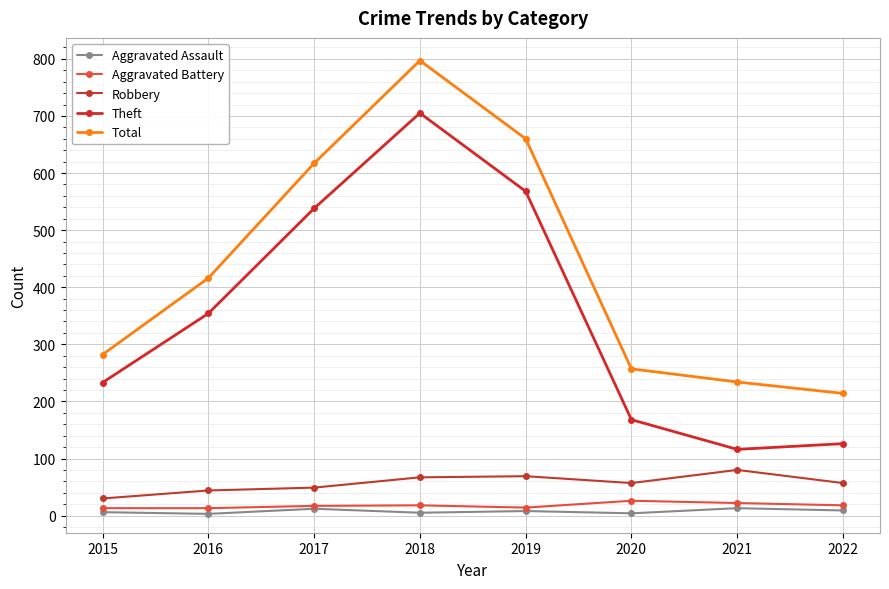

What is the highest value of the Robbery series?

80